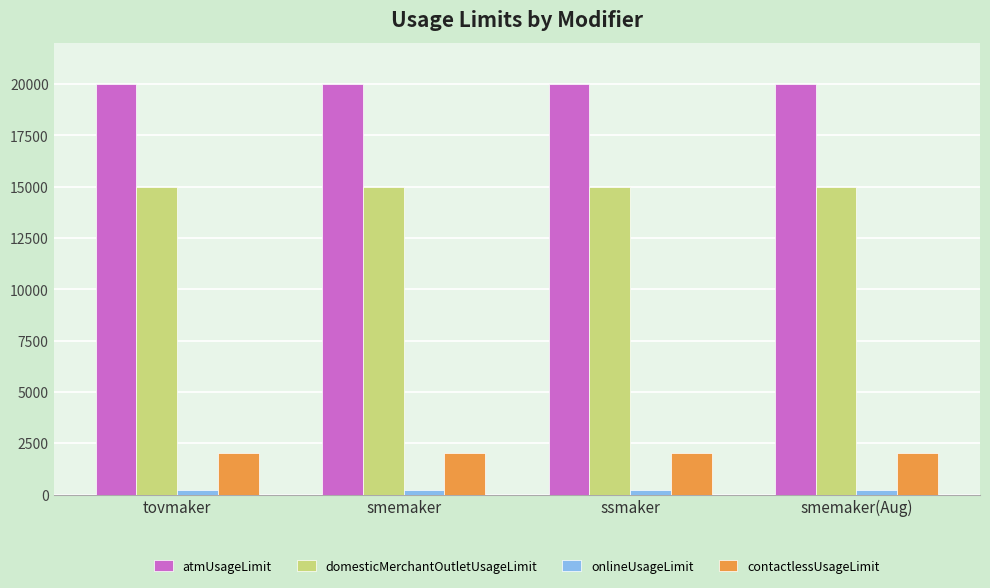

The value of contactlessUsageLimit at tovmaker is 2000. True or false?

True